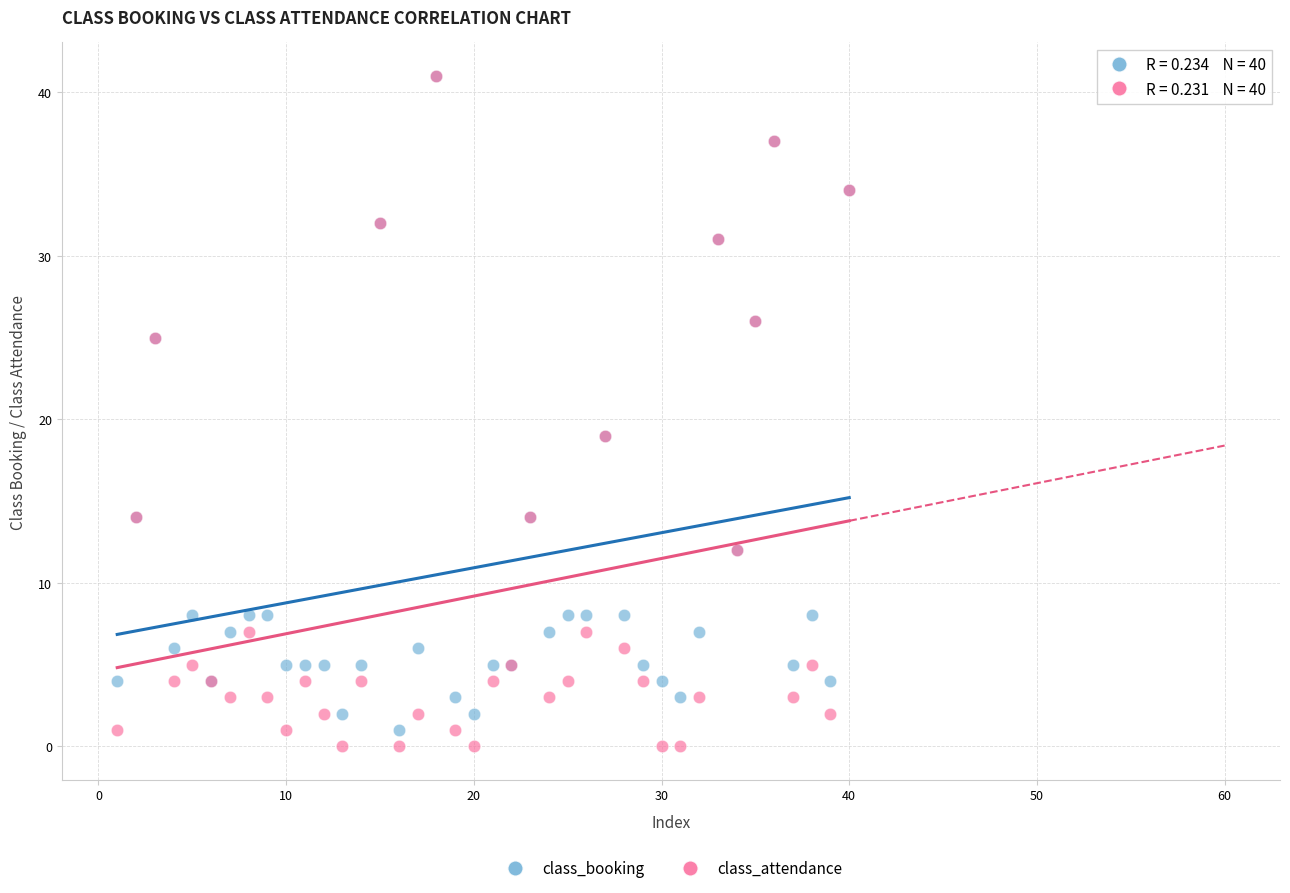

Which series contains the lowest Y value?

class_attendance